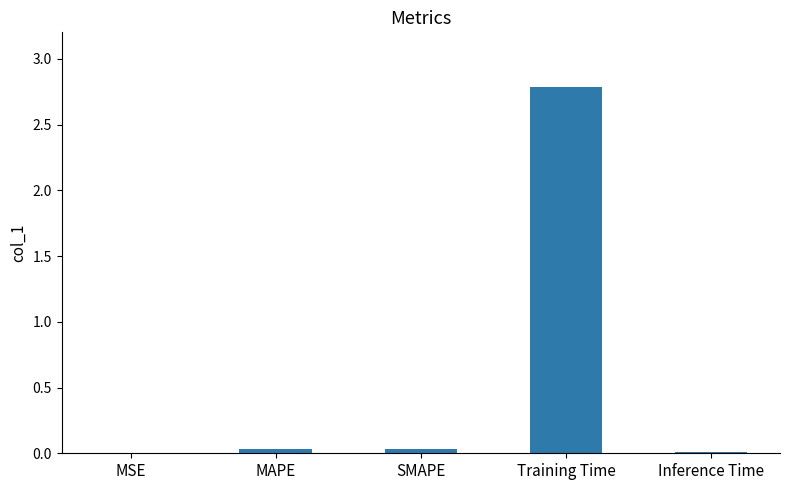

True or false: the data shows 0.0 at MAPE.

True